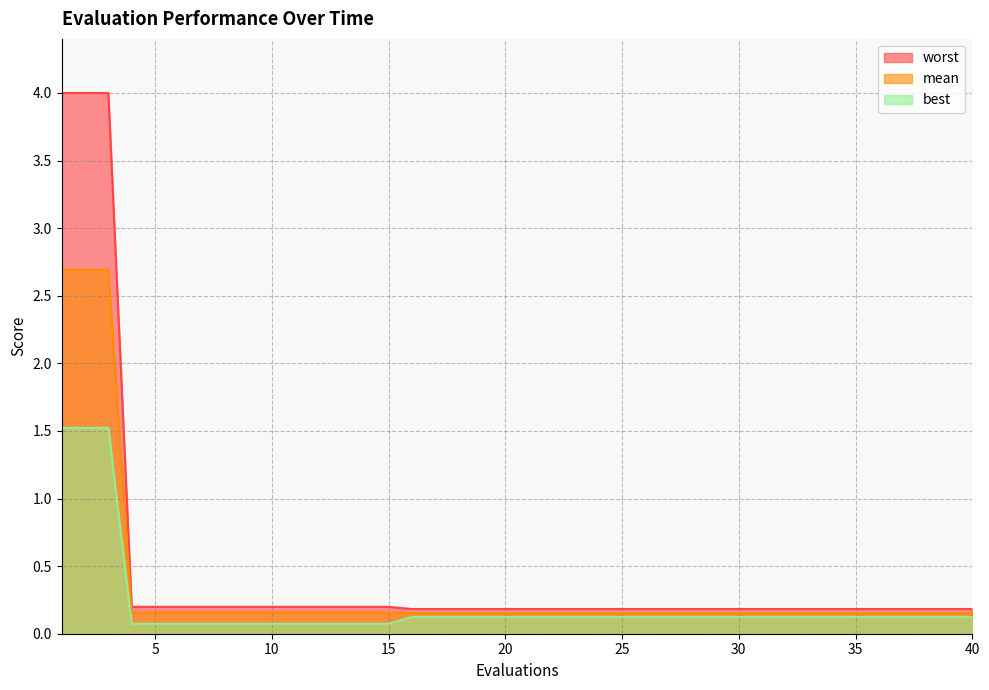

Count the number of categories in the chart.

40